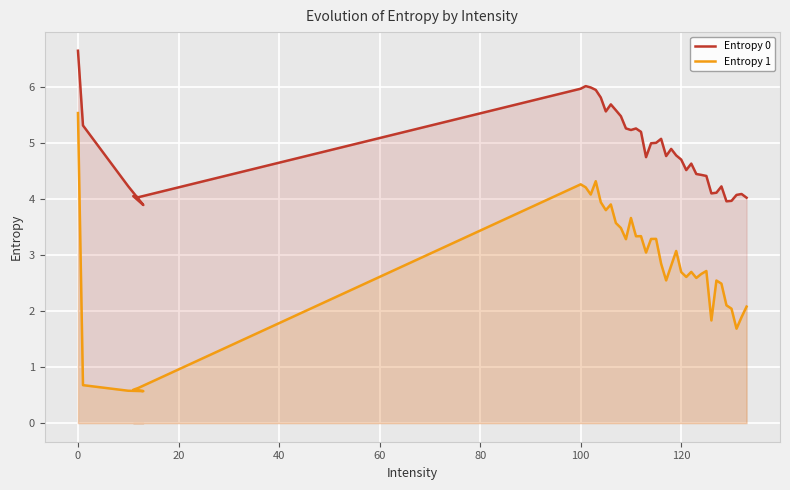

What is the sum of all Entropy 0 values?

195.3